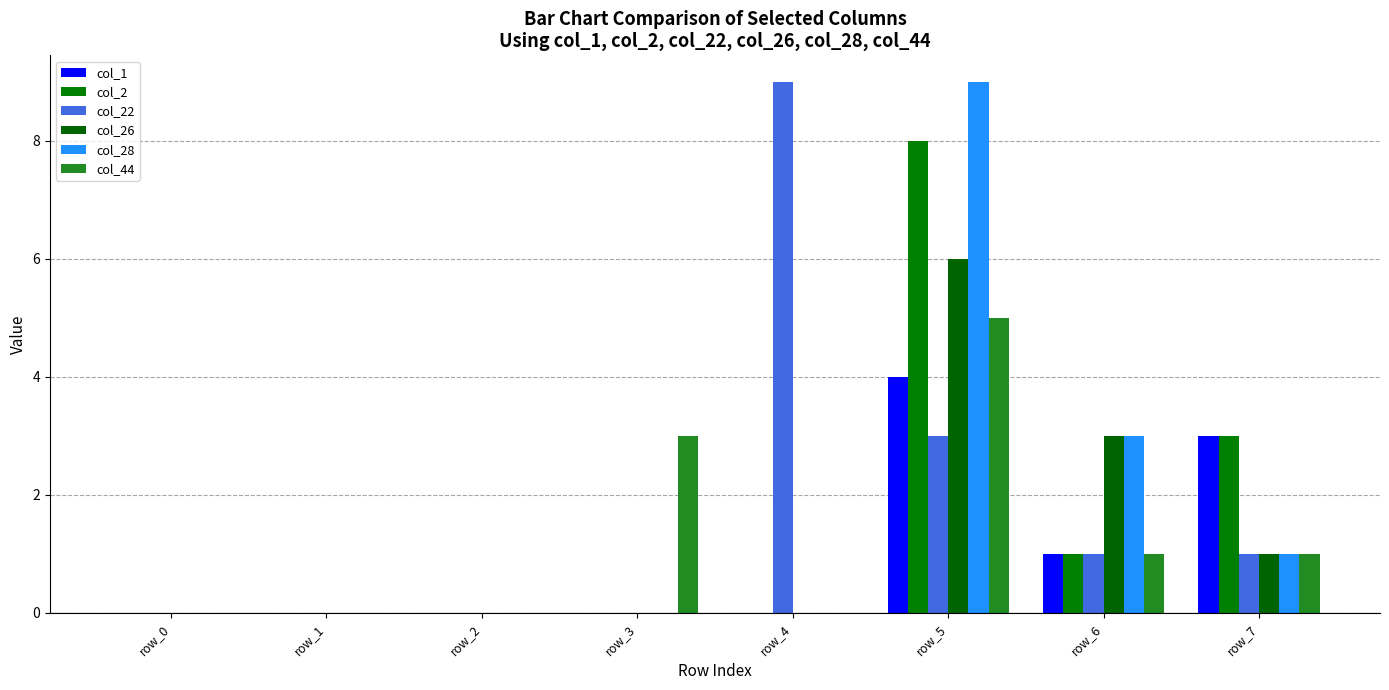

Rank the categories by col_1 value from lowest to highest.

row_0, row_1, row_2, row_3, row_4, row_6, row_7, row_5